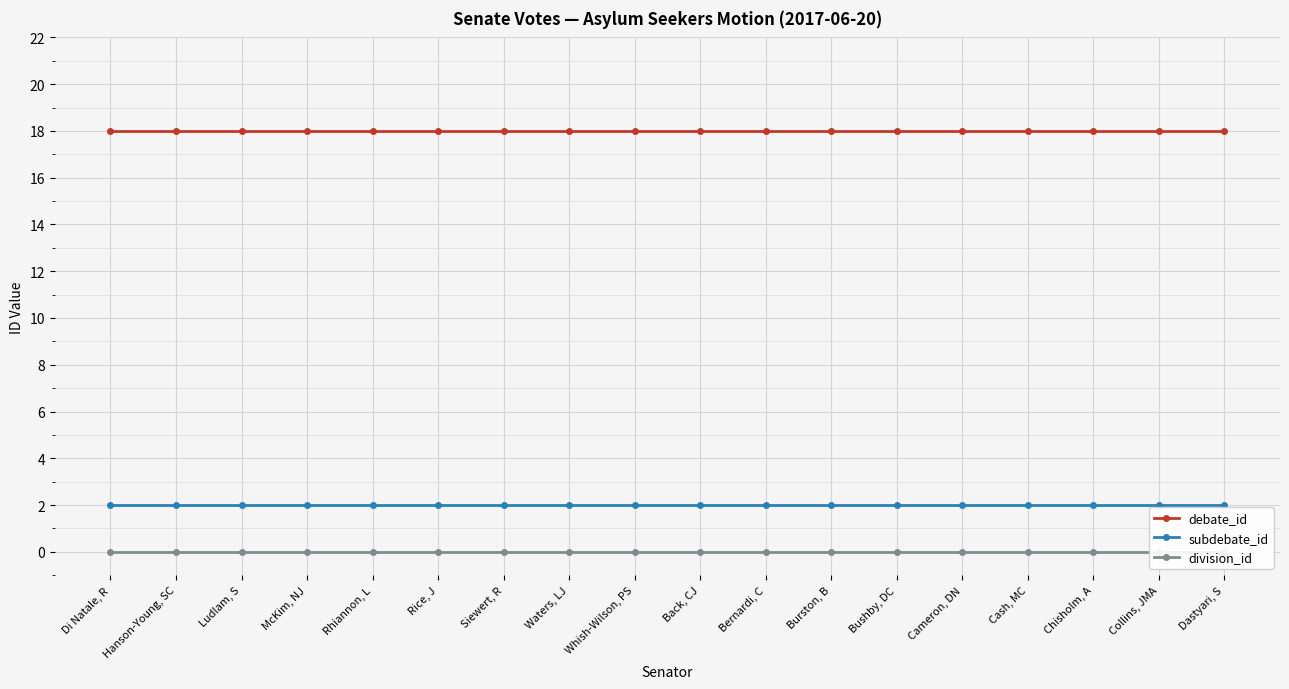

What is the maximum value for subdebate_id?

2